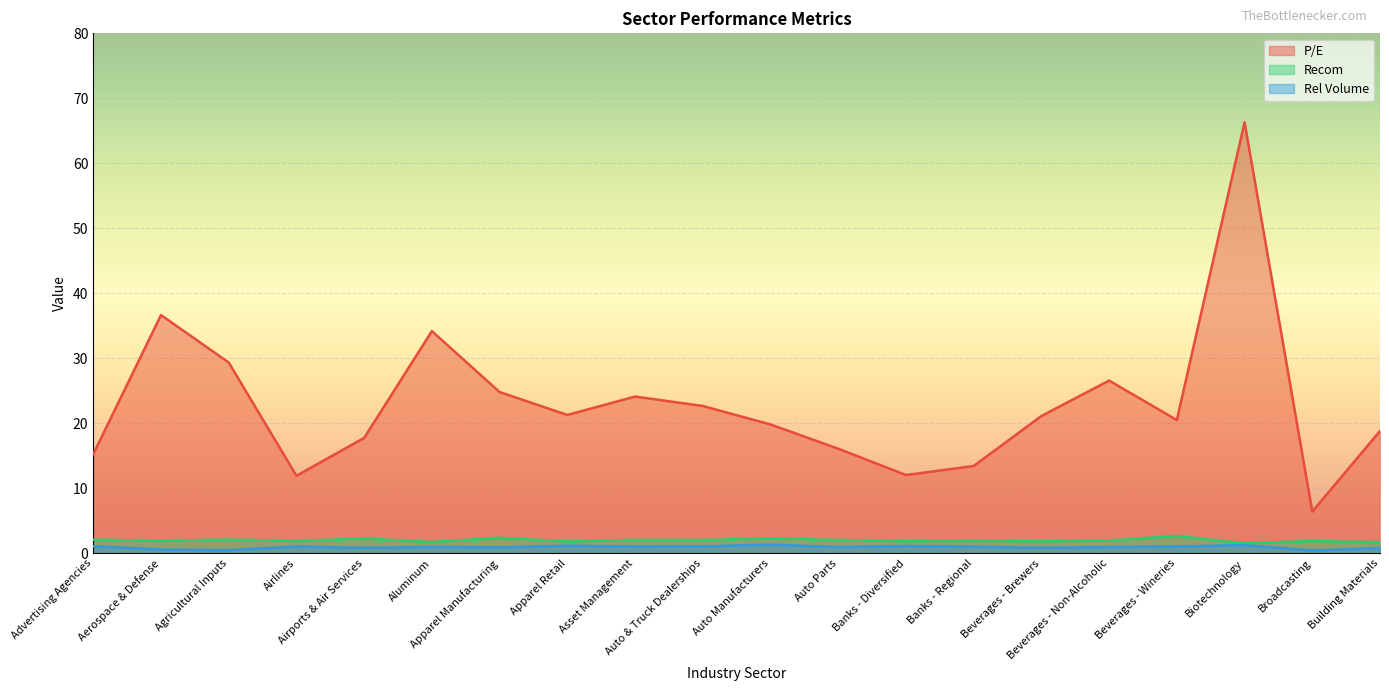

What is the average value of the Rel Volume series?

1.0